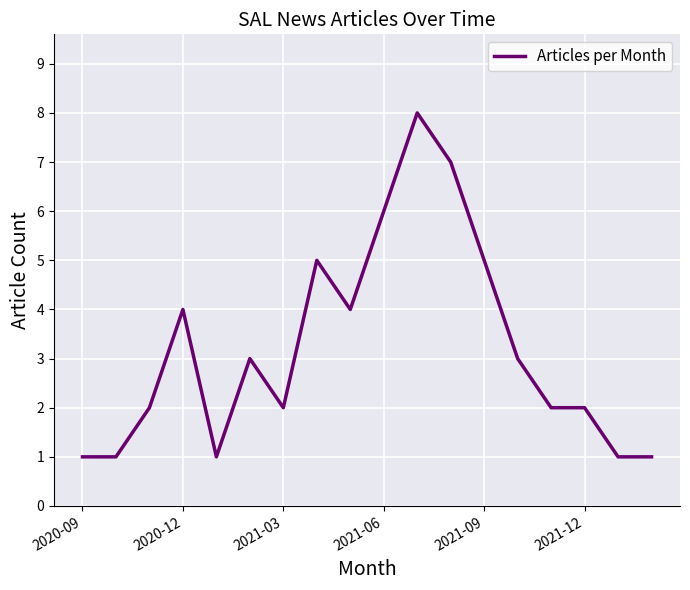

What is the greatest value displayed?

8